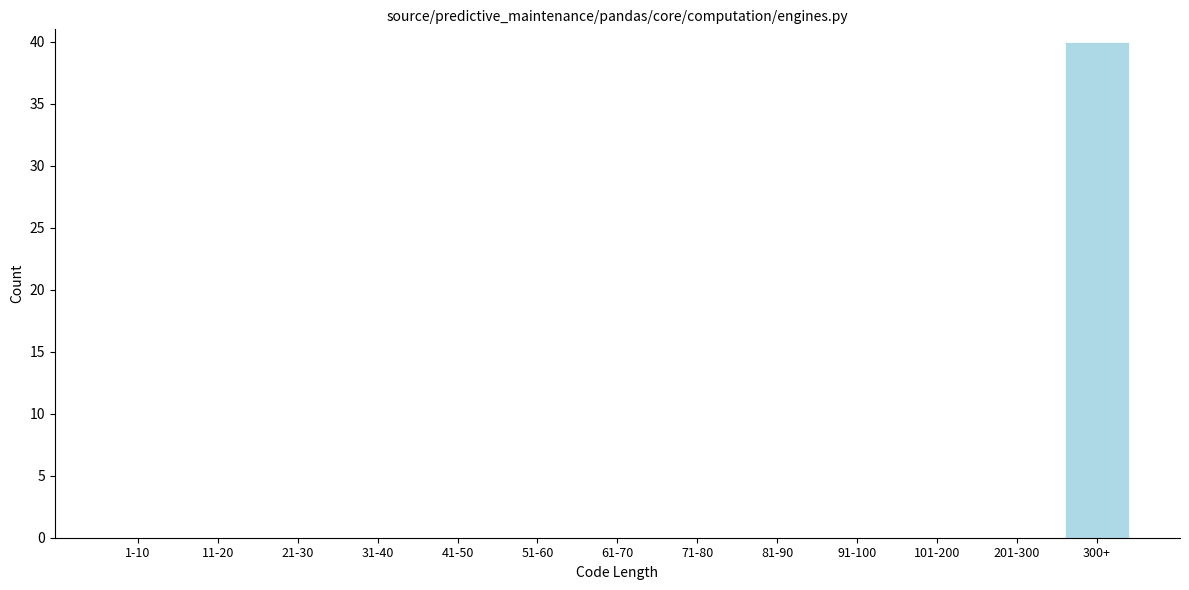

Reading left to right, transcribe all the data shown in this chart.

1-10=0	11-20=0	21-30=0	31-40=0	41-50=0	51-60=0	61-70=0	71-80=0	81-90=0	91-100=0	101-200=0	201-300=0	300+=40